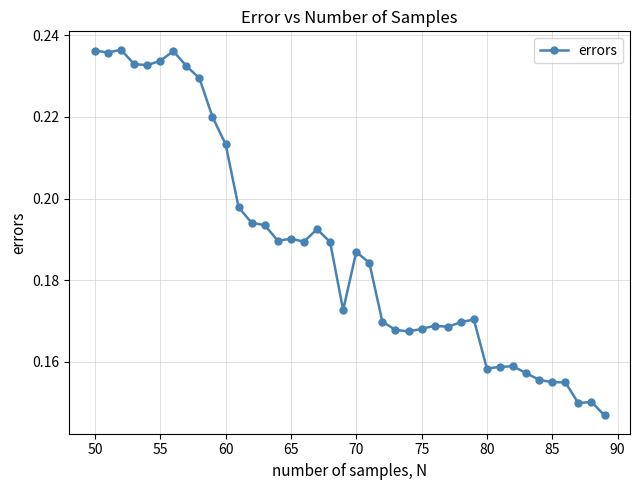

Count the values in the range 0 to 1.

40